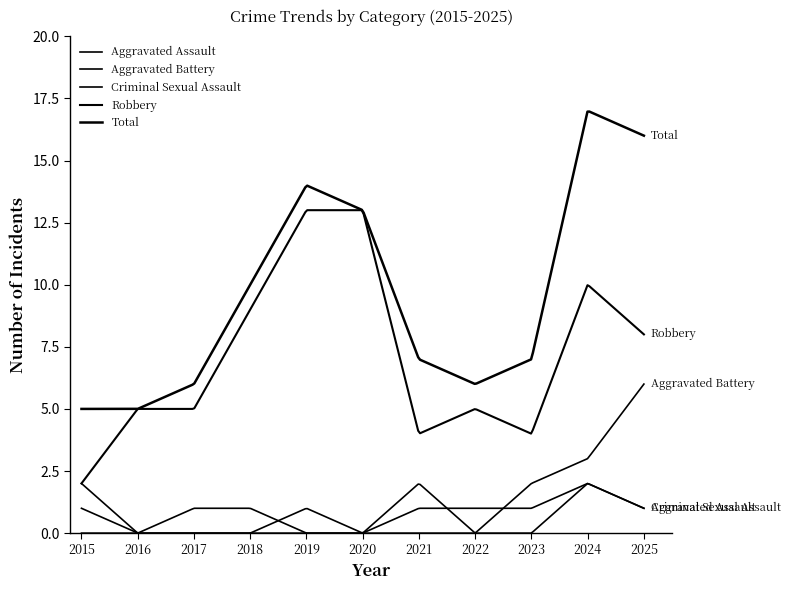

Which series has the widest spread of values?

Total